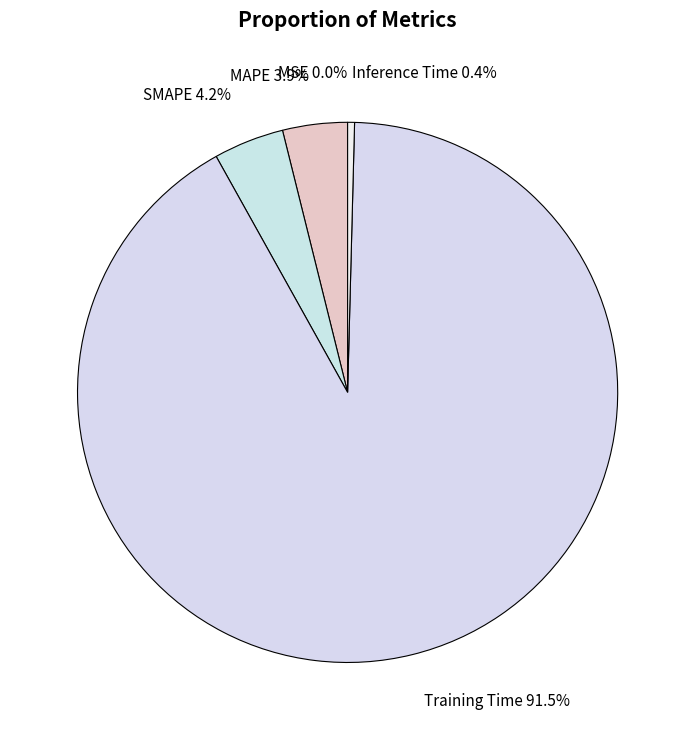

What percentage is NOT represented by SMAPE 4.2%?

95.8%